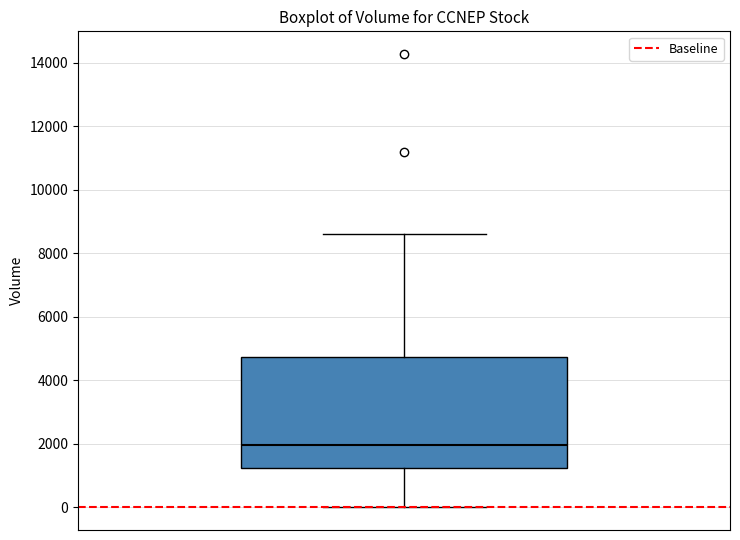

Where is the lower edge of the box on the y-axis? The values are not printed on the chart, so give them approximately, as read against the axis.

1200